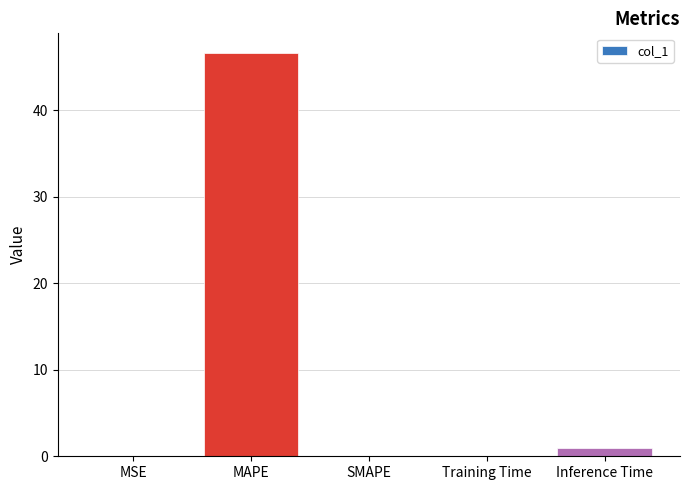

What is the average value?

9.5